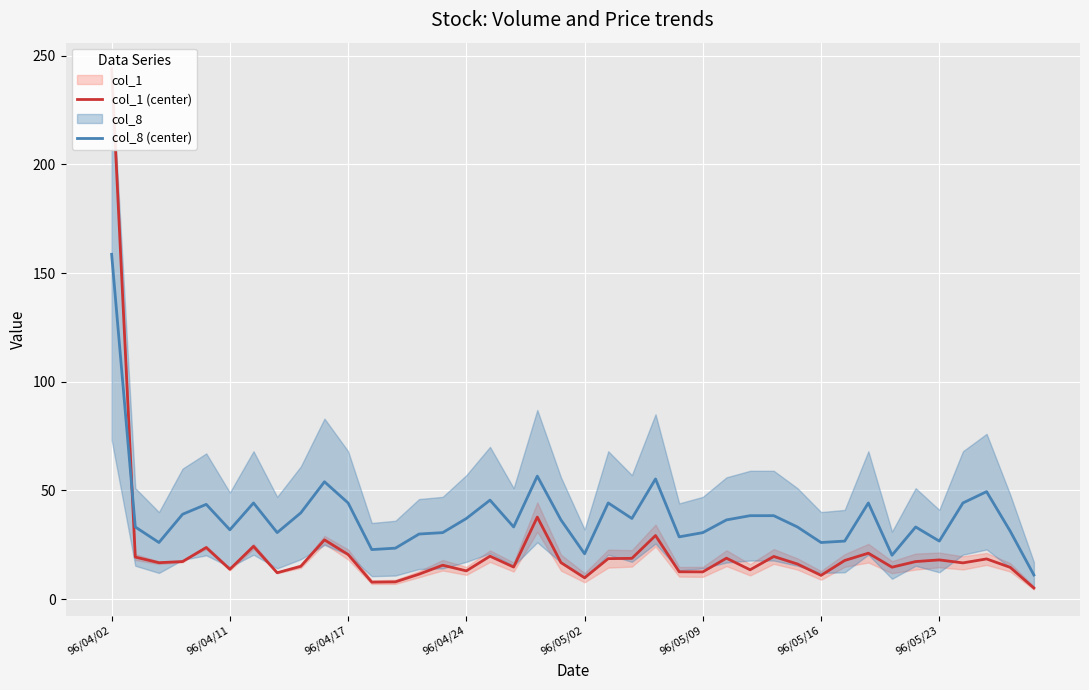

How many times do col_8 (center) and col_1 (center) cross each other?

1